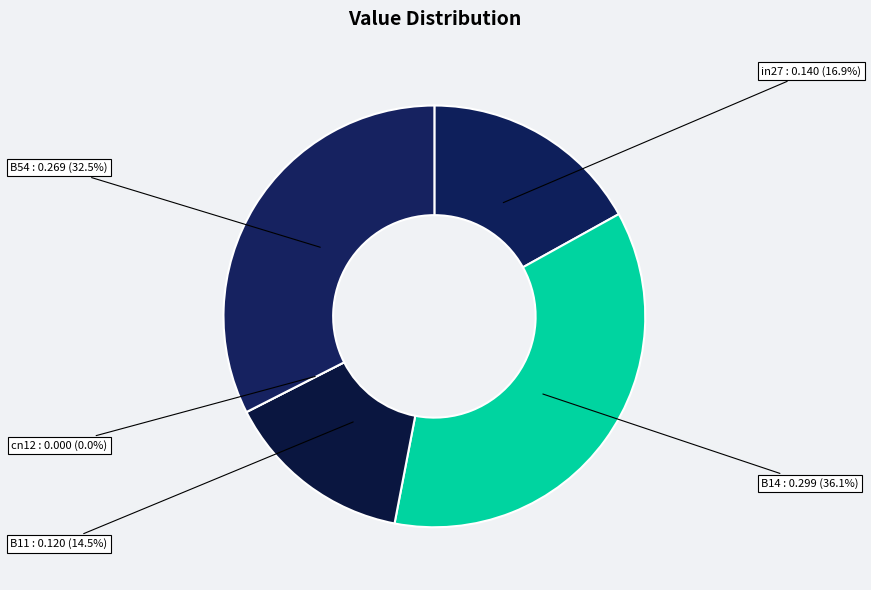

Which slice is the largest?

B14